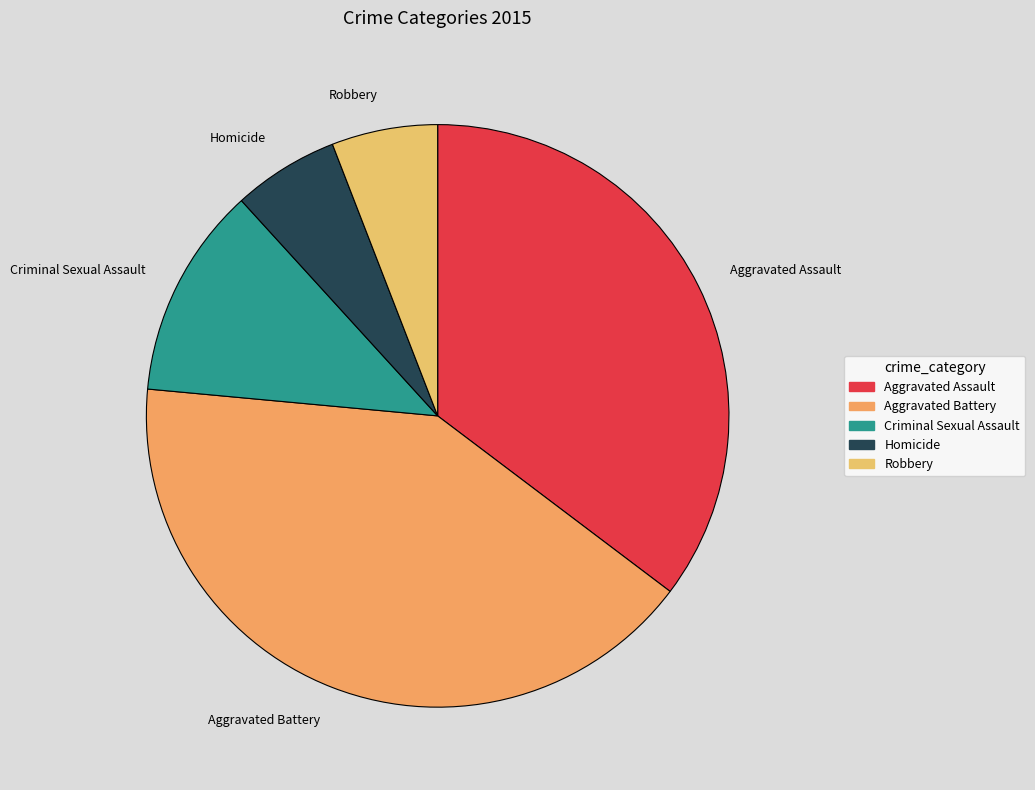

What is the ratio of the value at Aggravated Assault to the value at Homicide?

6.0